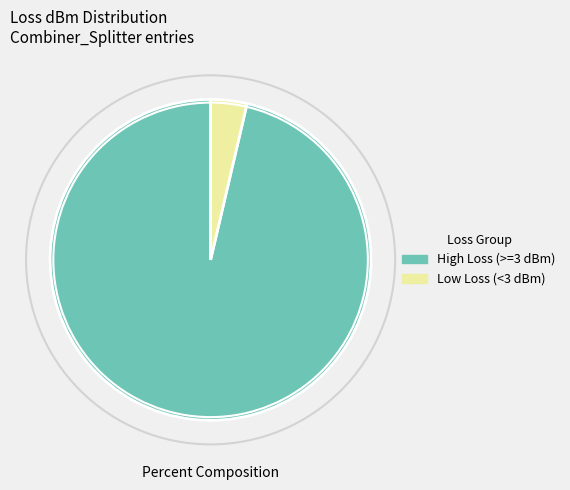

Which has a higher value, High Loss (>=3 dBm) or Low Loss (<3 dBm)?

High Loss (>=3 dBm)